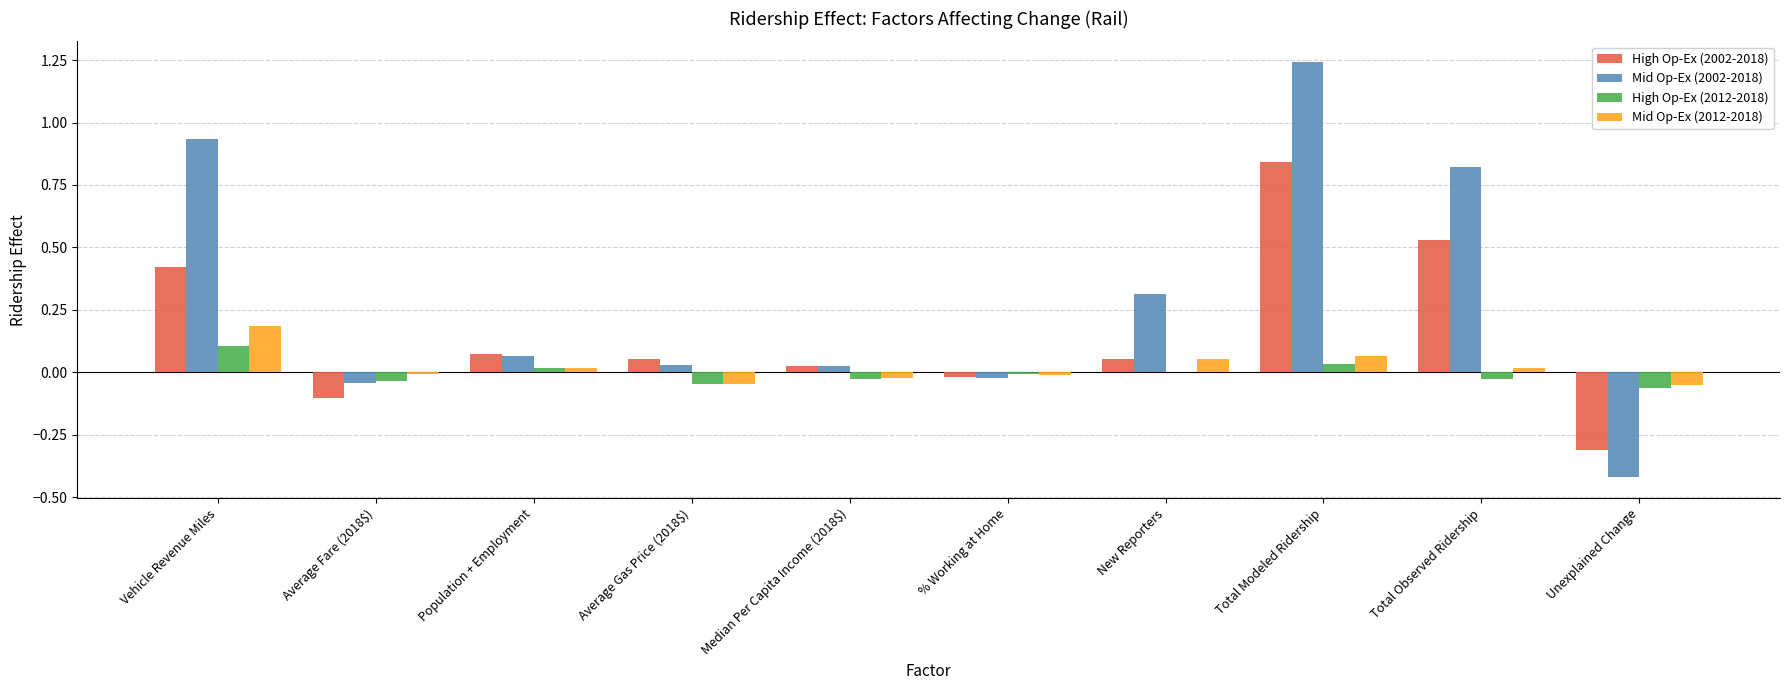

What position from the right is Unexplained Change?

1